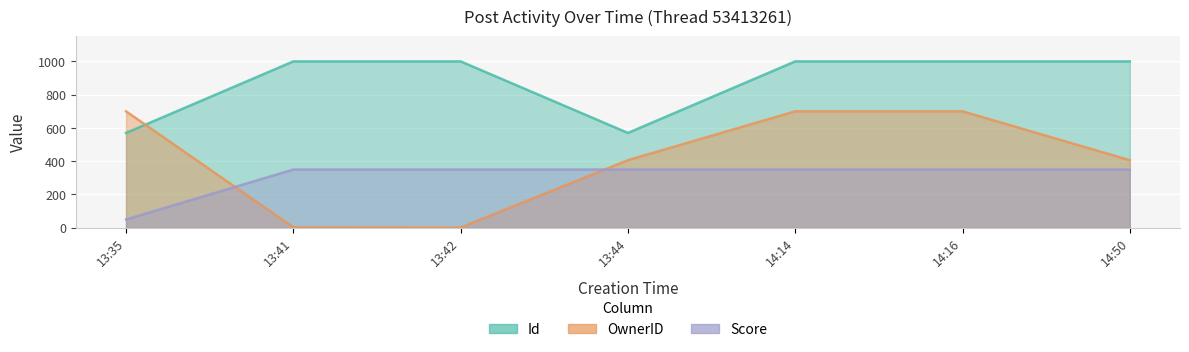

How many values in the Score series exceed 349?

6